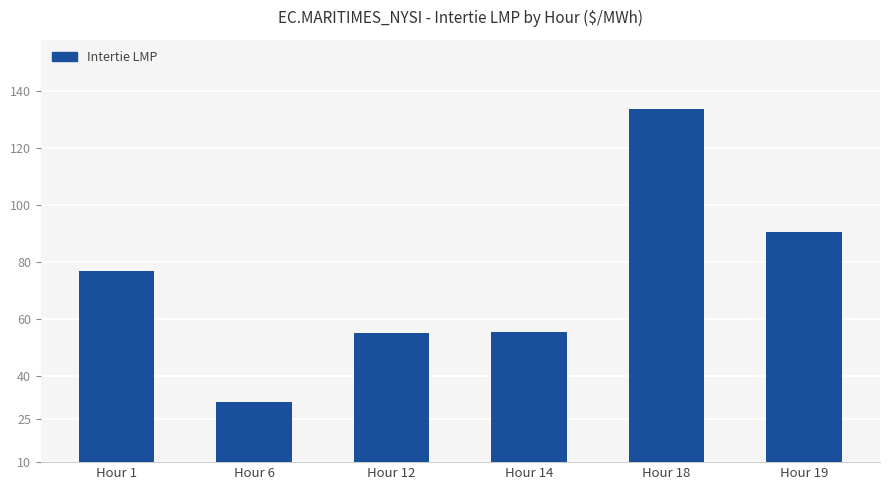

Between Hour 1 and Hour 19, which is larger?

Hour 19